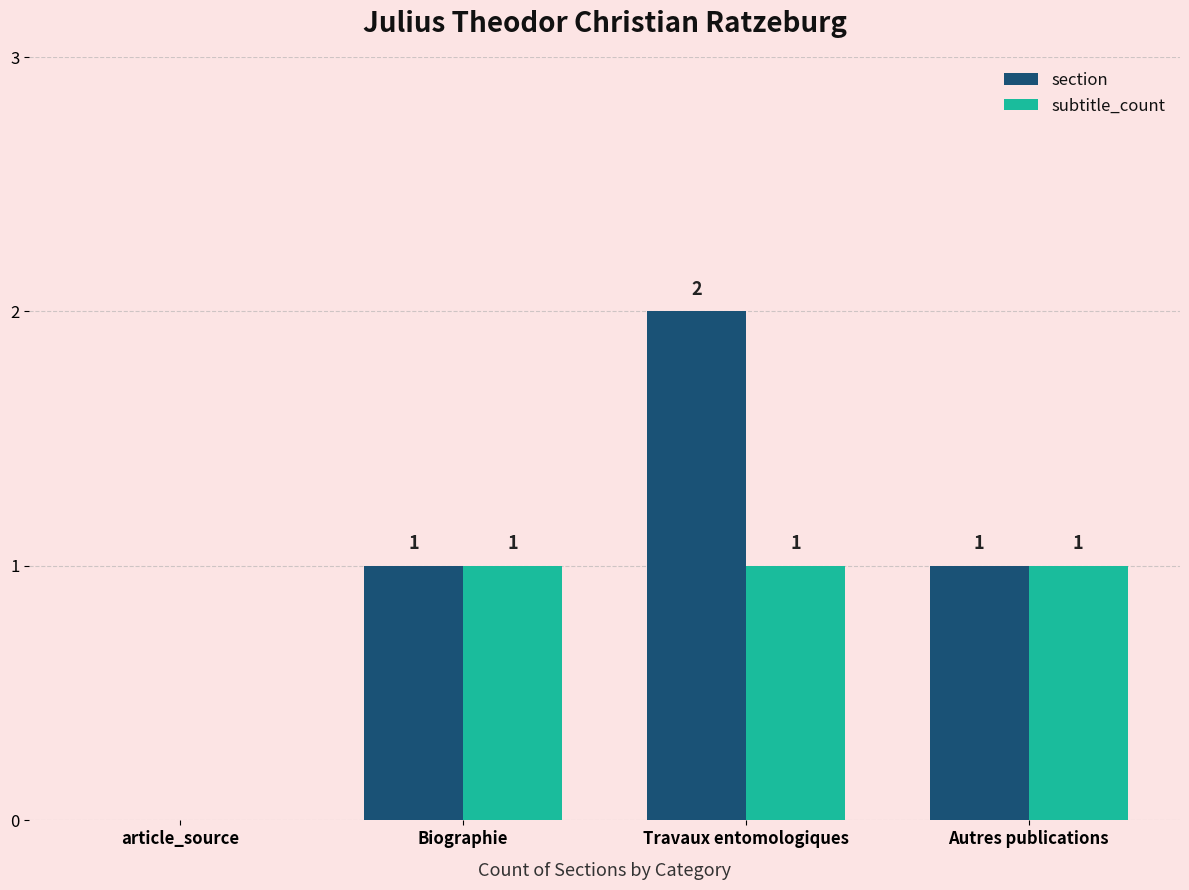

The value of subtitle_count at Biographie is 1. True or false?

True